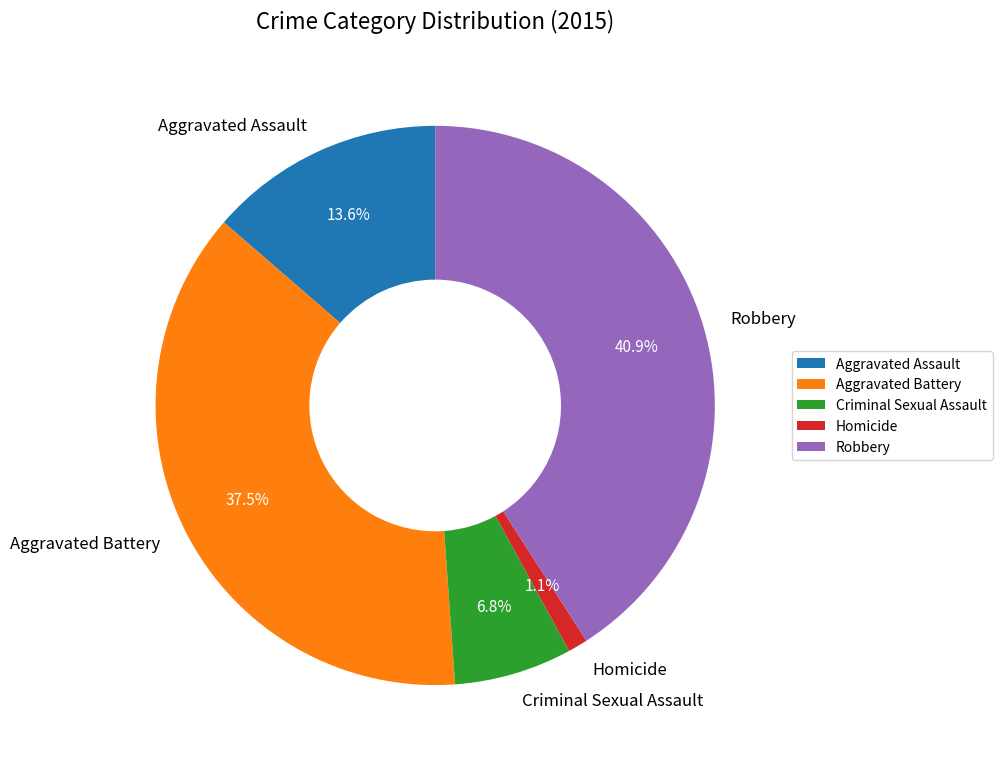

To the nearest percent, what is the combined percentage of Homicide and Criminal Sexual Assault?

8%